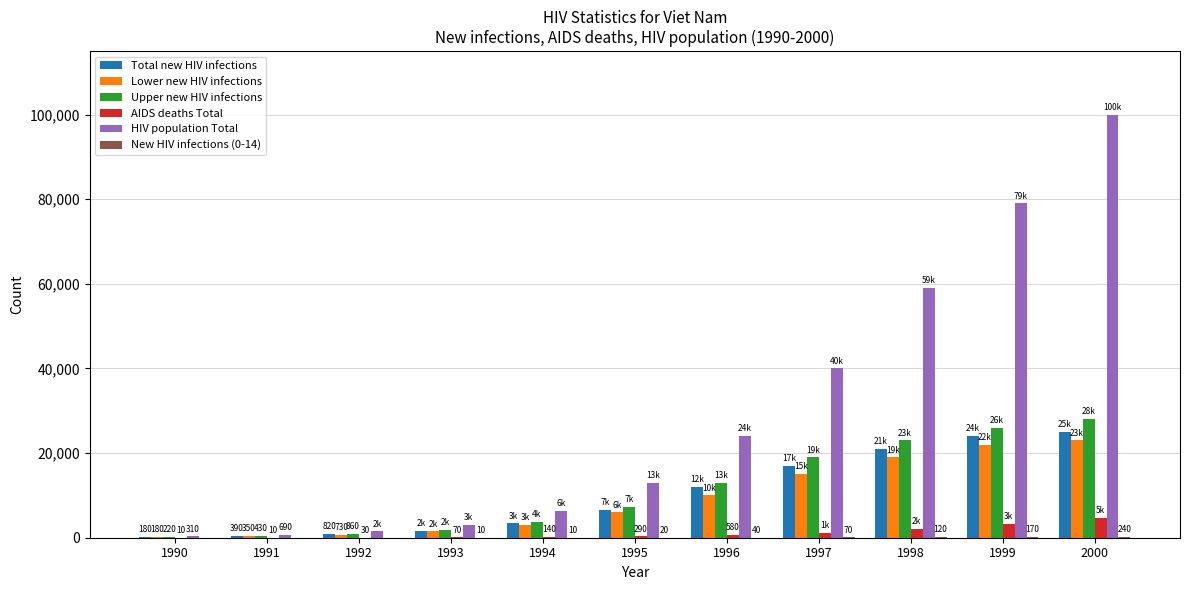

Are the bars grouped side by side (vs. stacked)?

Yes